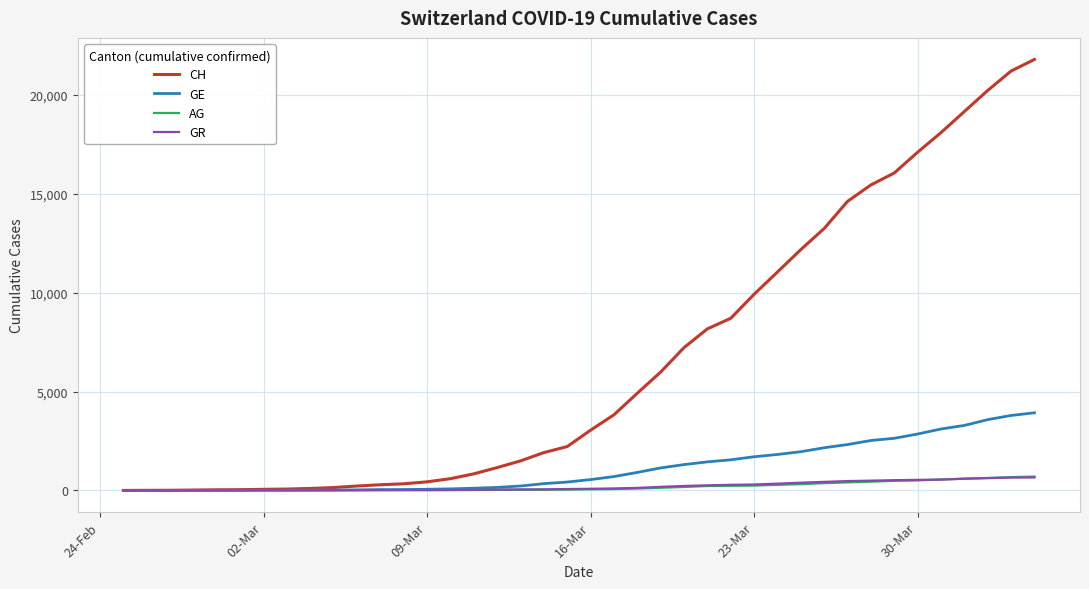

How many lines are shown in the chart?

4